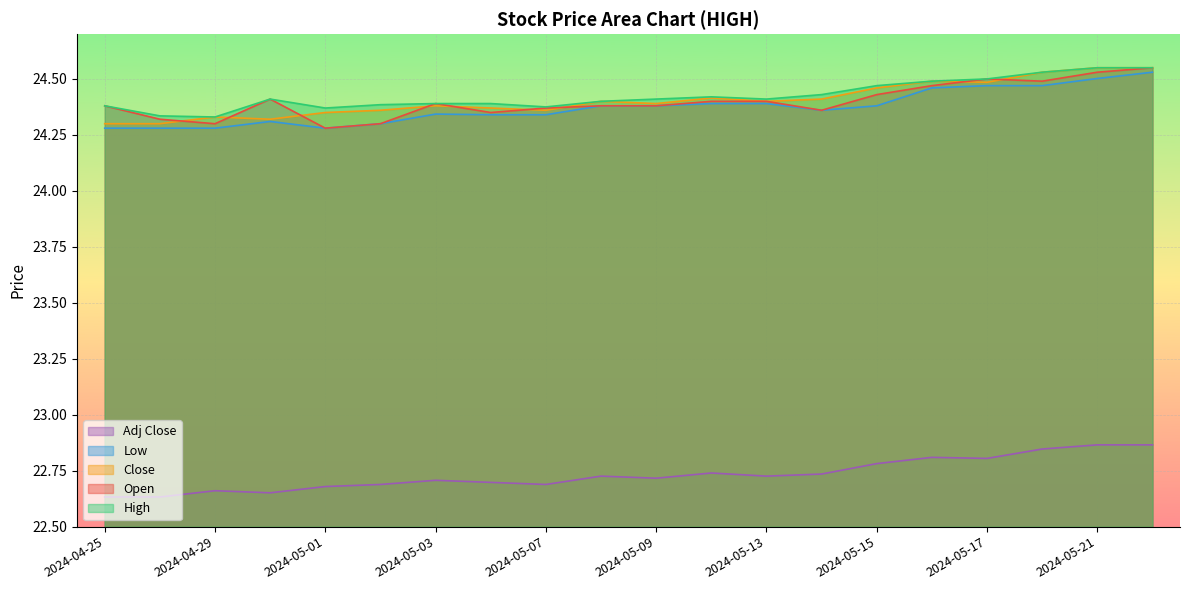

What is the difference between the maximum and minimum values in the High series?

0.2